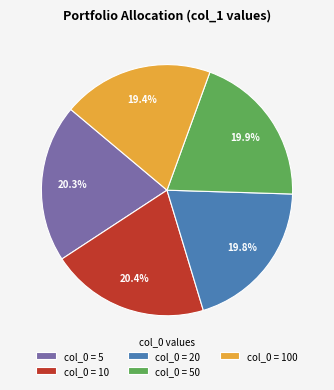

Does col_0 = 20 represent more than half of the total?

No